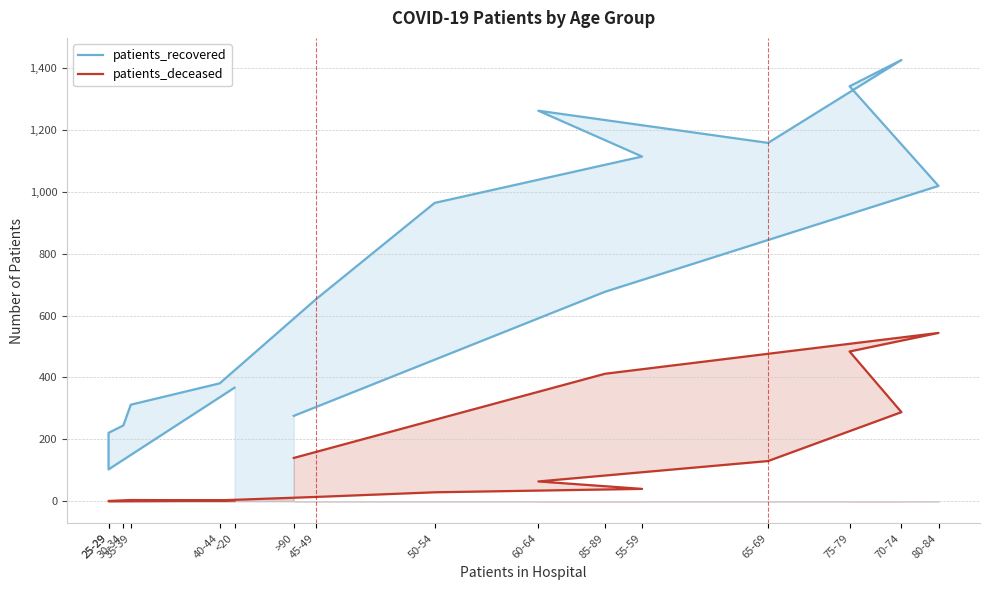

Between 50-54 and 25-29, which is larger?

50-54